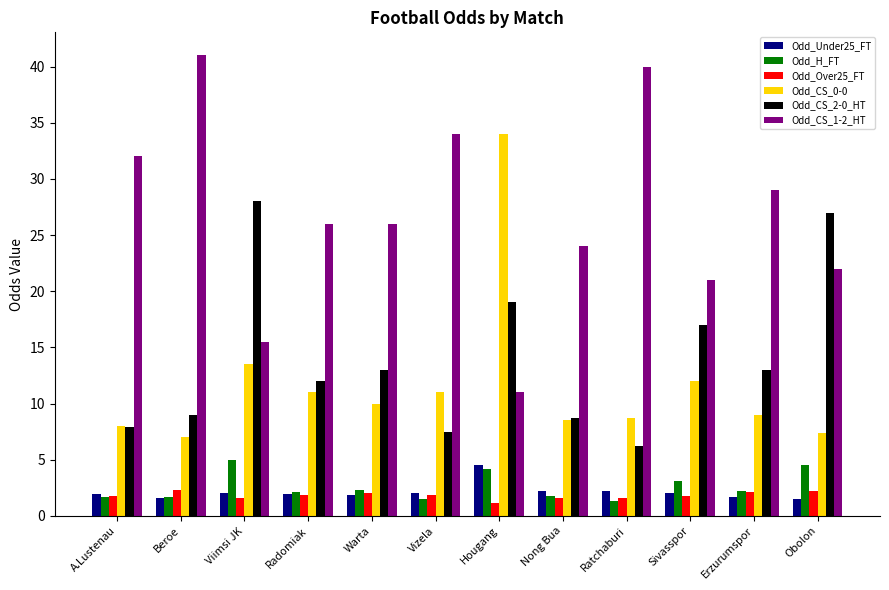

The value of Odd_CS_1-2_HT at Hougang is 11.0. True or false?

True